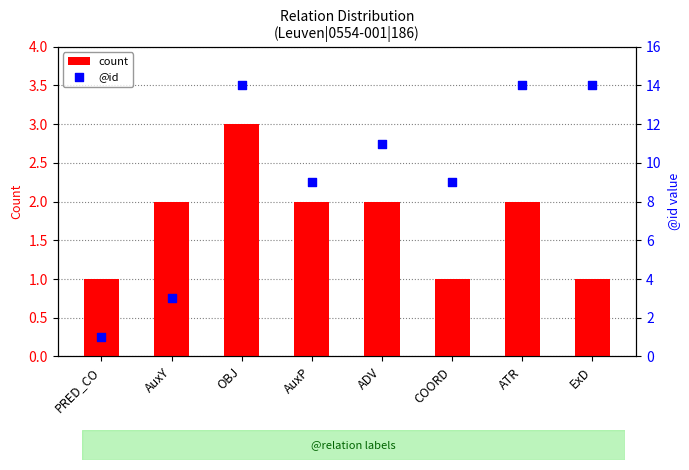

Which series contains the lowest Y value?

count